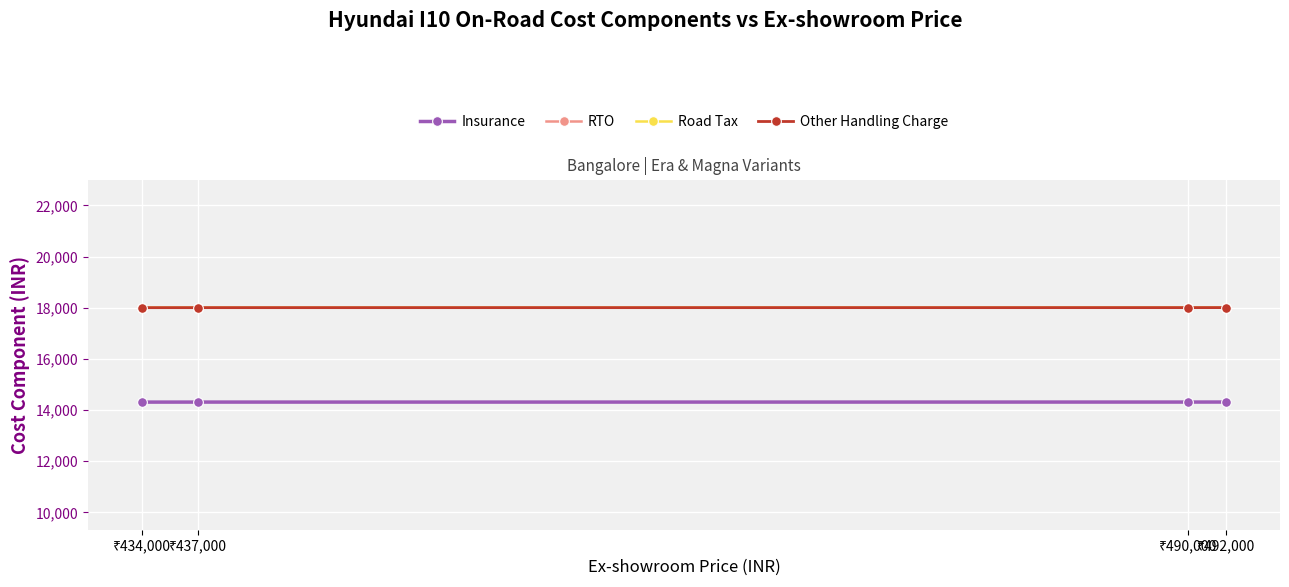

Does the chart have visible grid lines?

Yes